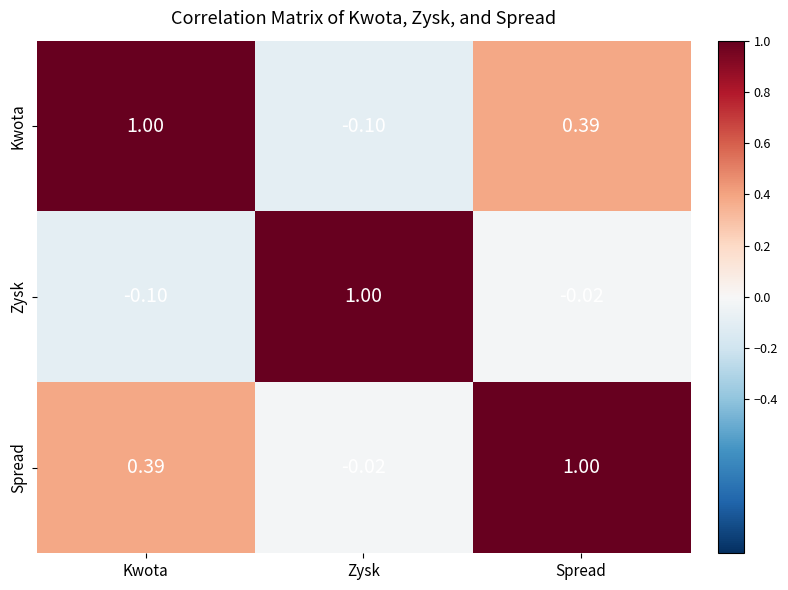

What is the spread (max minus min) of values at Spread?

1.0